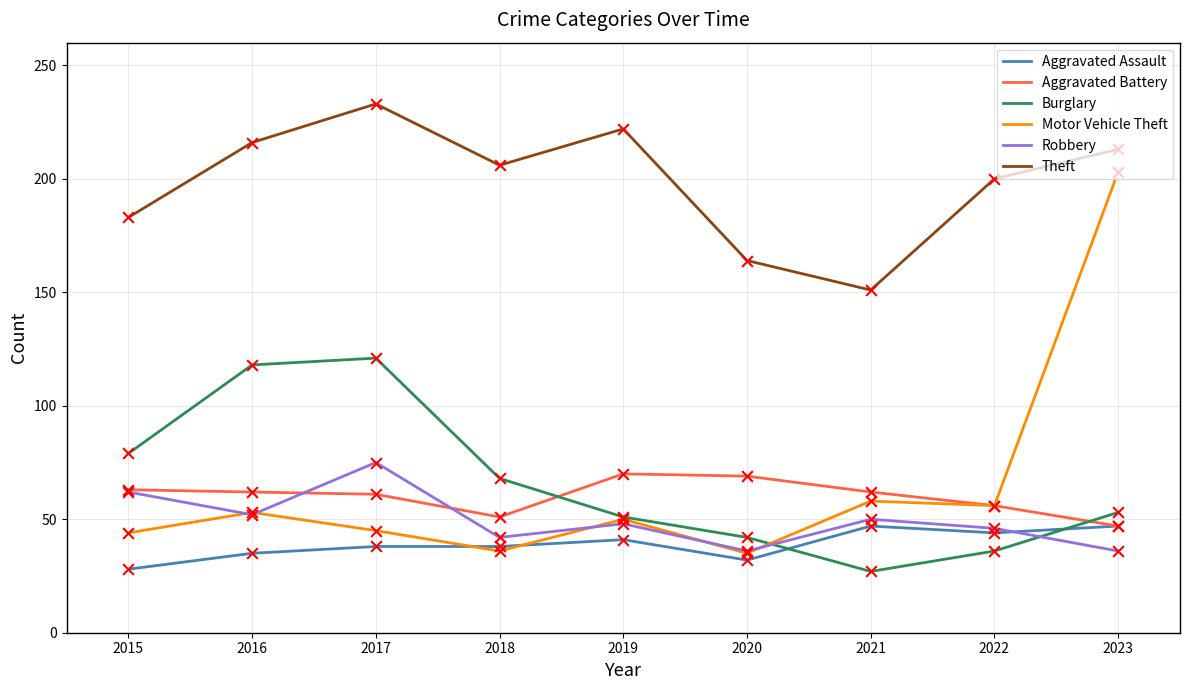

What is the difference between the highest and lowest values at 2020?

132